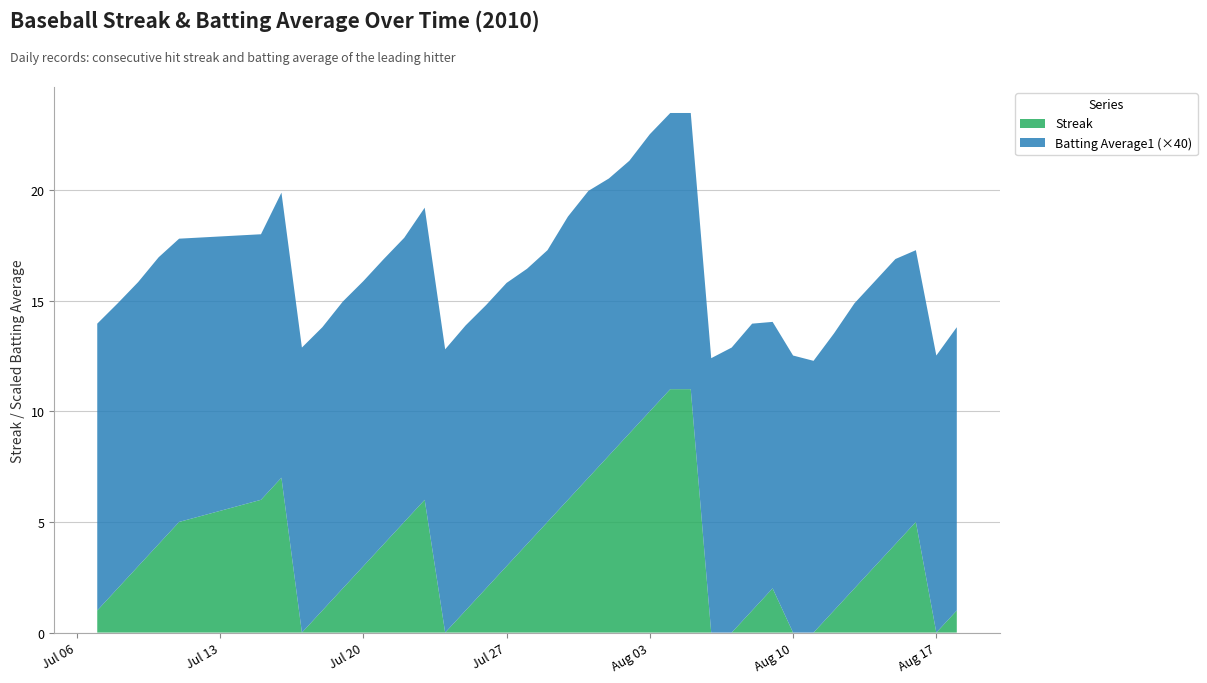

Reading left to right, transcribe all the data shown in this chart.

Streak: 2010-07-07=1.0	2010-07-08=2.0	2010-07-09=3.0	2010-07-10=4.0	2010-07-11=5.0	2010-07-15=6.0	2010-07-16=7.0	2010-07-17=0.0	2010-07-18=1.0	2010-07-19=2.0	2010-07-20=3.0	2010-07-21=4.0	2010-07-22=5.0	2010-07-23=6.0	2010-07-24=0.0	2010-07-25=1.0	2010-07-26=2.0	2010-07-27=3.0	2010-07-28=4.0	2010-07-29=5.0	2010-07-30=6.0	2010-07-31=7.0	2010-08-01=8.0	2010-08-02=9.0	2010-08-03=10.0	2010-08-04=11.0	2010-08-05=11.0	2010-08-06=0.0	2010-08-07=0.0	2010-08-08=1.0	2010-08-09=2.0	2010-08-10=0.0	2010-08-11=0.0	2010-08-12=1.0	2010-08-13=2.0	2010-08-14=3.0	2010-08-15=4.0	2010-08-16=5.0	2010-08-17=0.0	2010-08-18=1.0
Batting Average1: 2010-07-07=0.3	2010-07-08=0.3	2010-07-09=0.3	2010-07-10=0.3	2010-07-11=0.3	2010-07-15=0.3	2010-07-16=0.3	2010-07-17=0.3	2010-07-18=0.3	2010-07-19=0.3	2010-07-20=0.3	2010-07-21=0.3	2010-07-22=0.3	2010-07-23=0.3	2010-07-24=0.3	2010-07-25=0.3	2010-07-26=0.3	2010-07-27=0.3	2010-07-28=0.3	2010-07-29=0.3	2010-07-30=0.3	2010-07-31=0.3	2010-08-01=0.3	2010-08-02=0.3	2010-08-03=0.3	2010-08-04=0.3	2010-08-05=0.3	2010-08-06=0.3	2010-08-07=0.3	2010-08-08=0.3	2010-08-09=0.3	2010-08-10=0.3	2010-08-11=0.3	2010-08-12=0.3	2010-08-13=0.3	2010-08-14=0.3	2010-08-15=0.3	2010-08-16=0.3	2010-08-17=0.3	2010-08-18=0.3